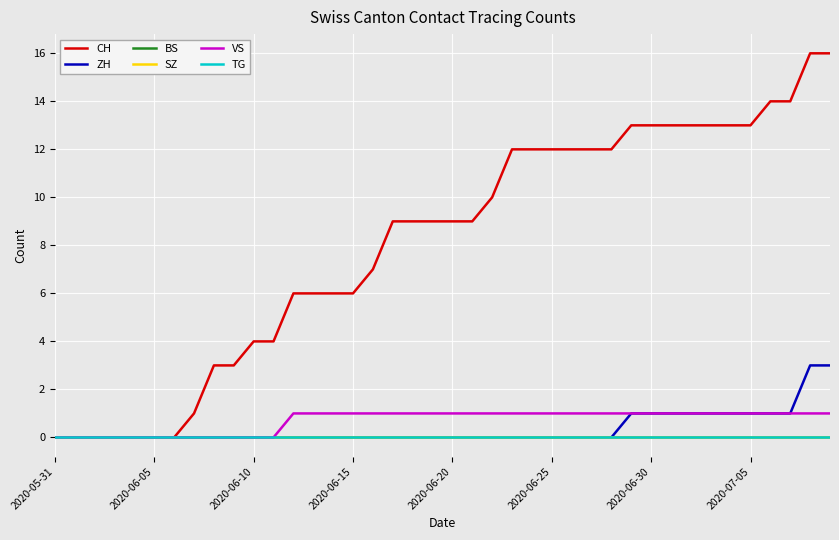

What is the label of the 13th point from the left?

12